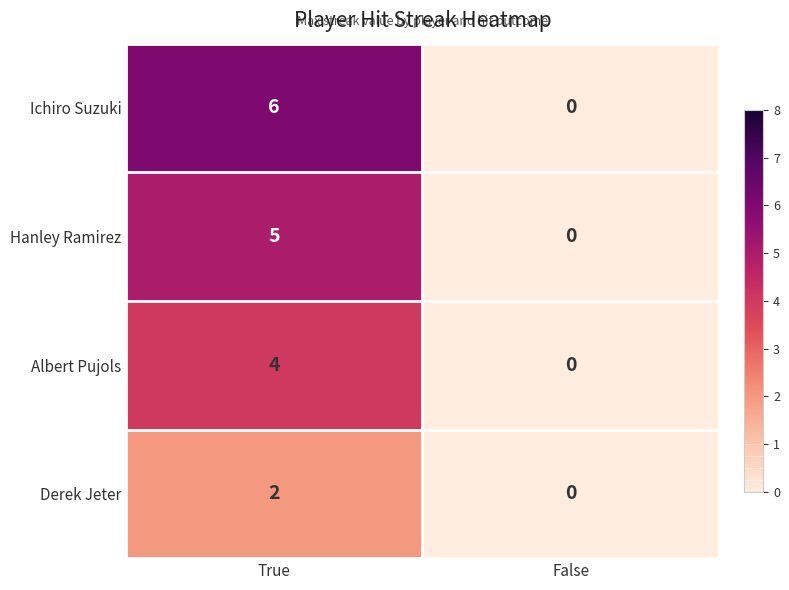

Rank the series by their maximum value, from lowest to highest.

Derek Jeter, Albert Pujols, Hanley Ramirez, Ichiro Suzuki